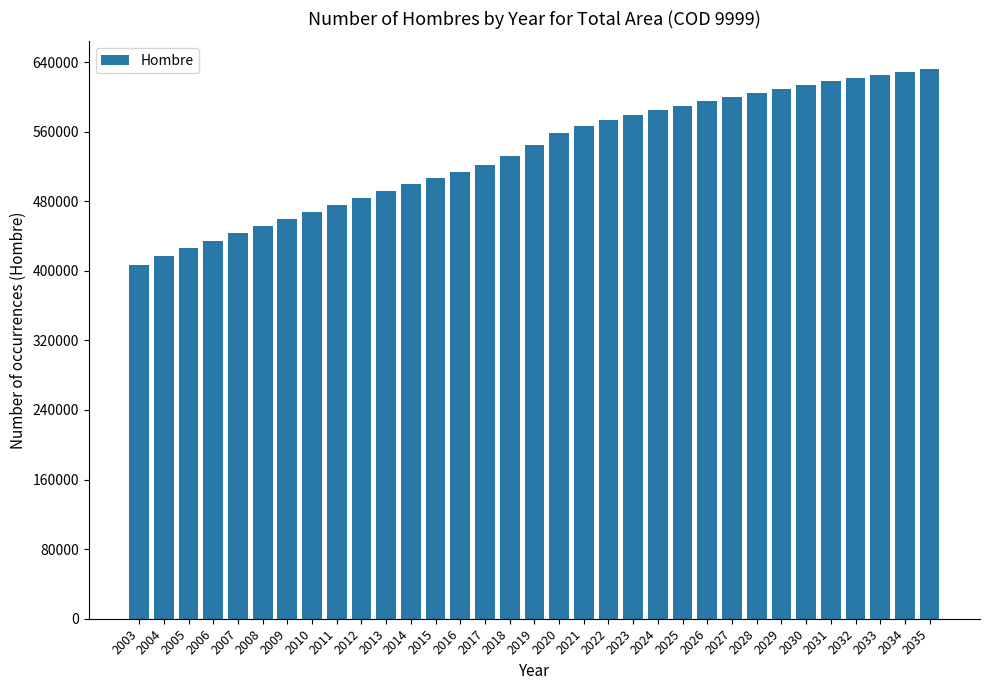

Is it true that the value at 2027 is 869860?

False